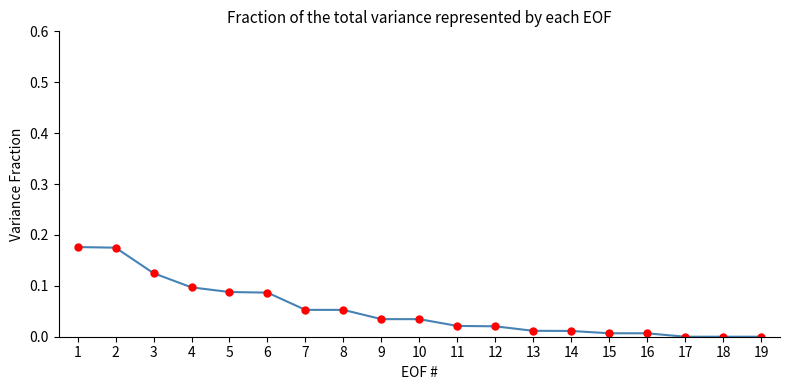

True or false: the data shows 0.2 at 4.

False